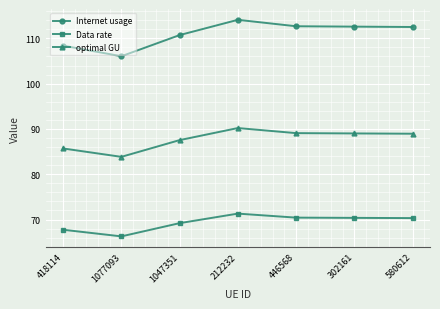

The Internet usage series shows 112.5 at 580612. True or false?

True